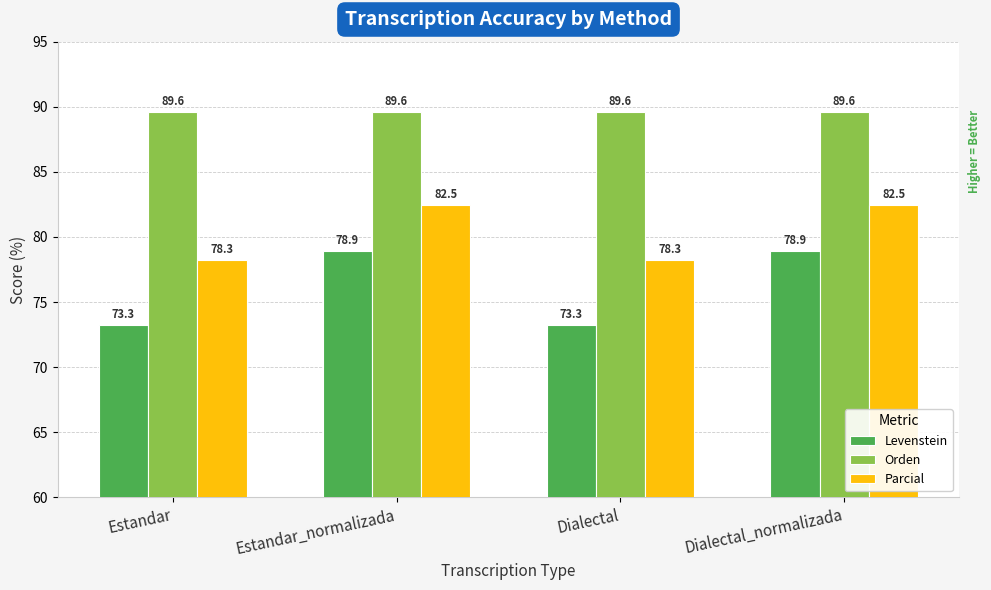

Is the value of Orden at Estandar greater than the value of Levenstein at Dialectal?

Yes